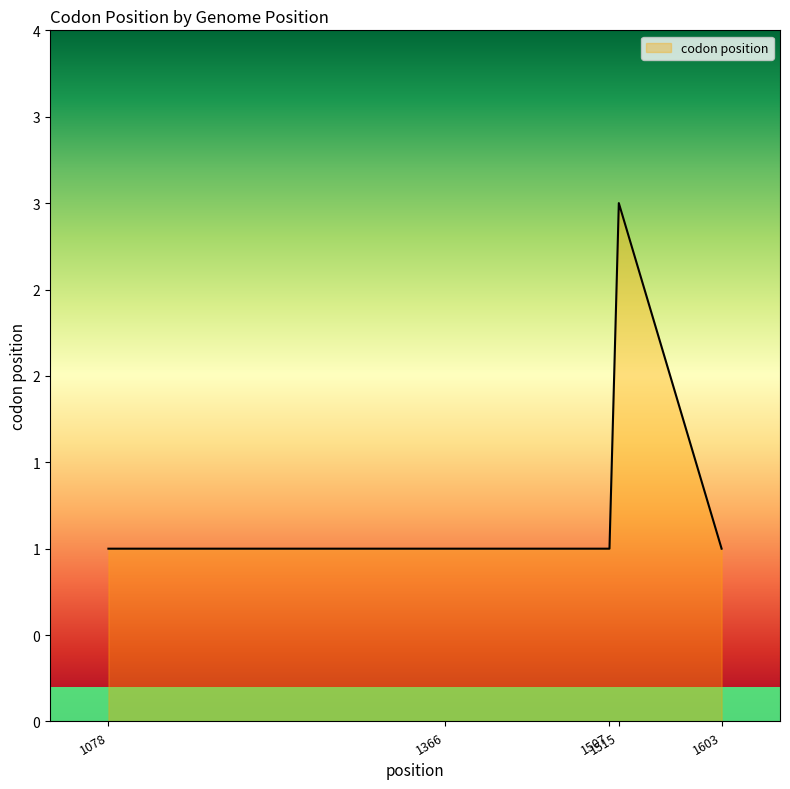

True or false: the data has more than 0 interior local peaks.

True